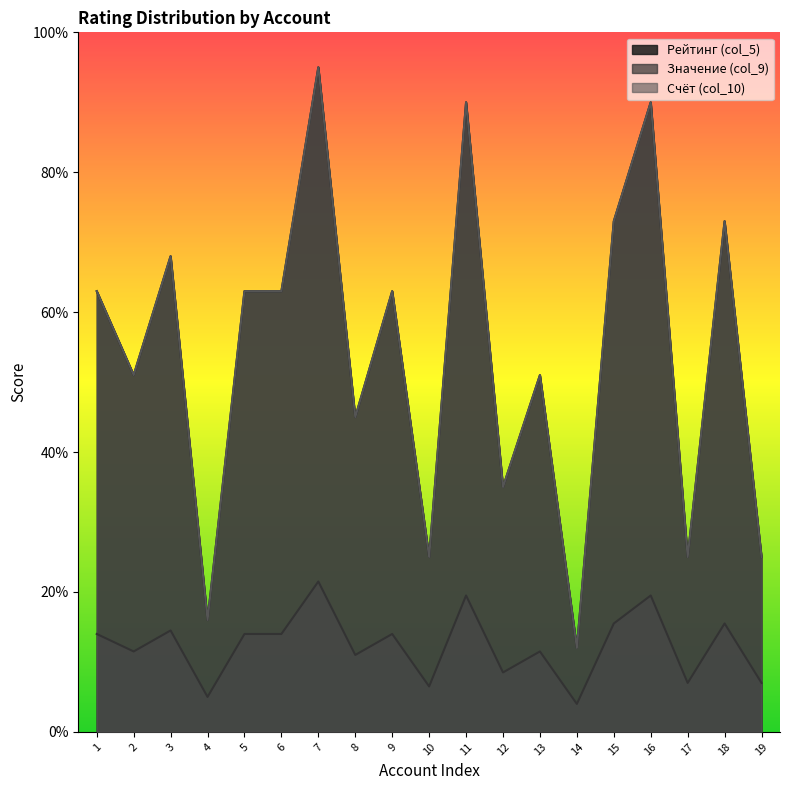

At which category is the sum across all series the highest?

7